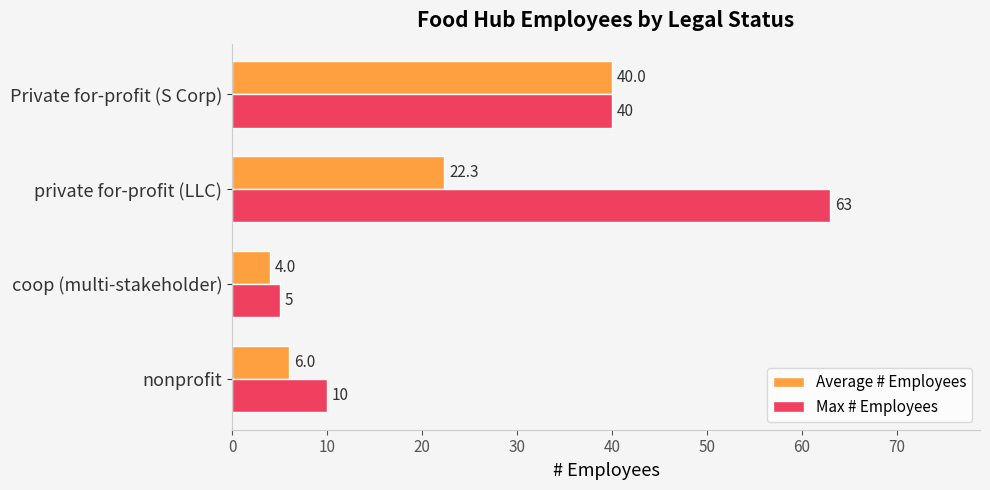

Is it true that Max # Employees equals 11.7 at Private for-profit (S Corp)?

False